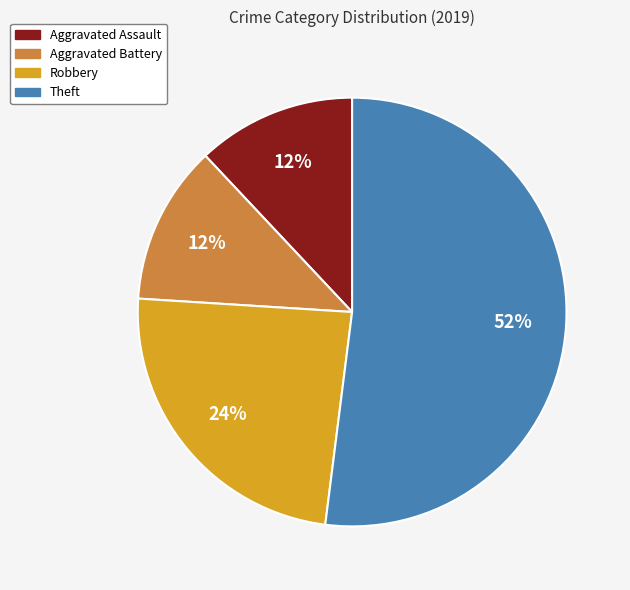

Which slice is the largest?

Theft